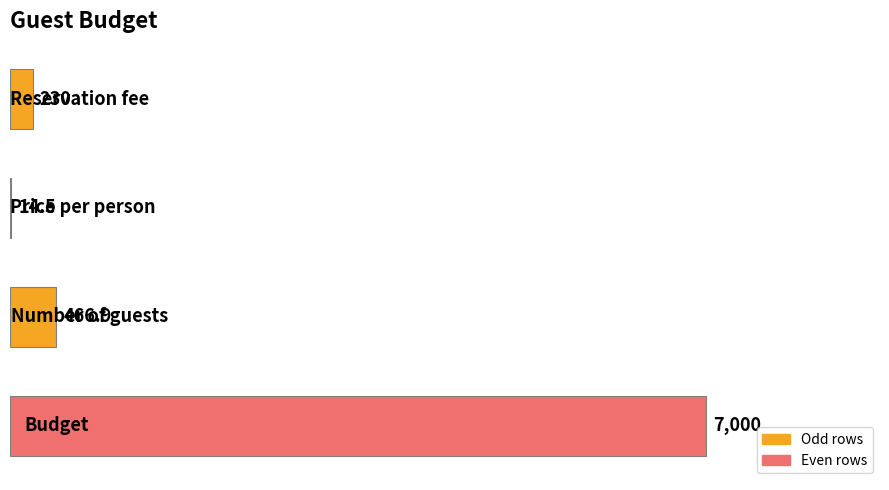

Count the number of categories in the chart.

4